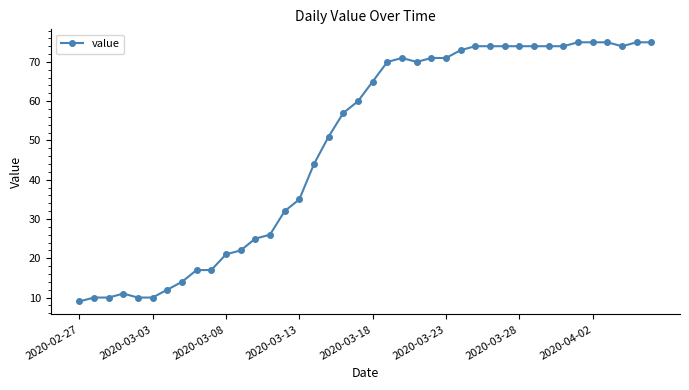

How many data points are less than 65?

20